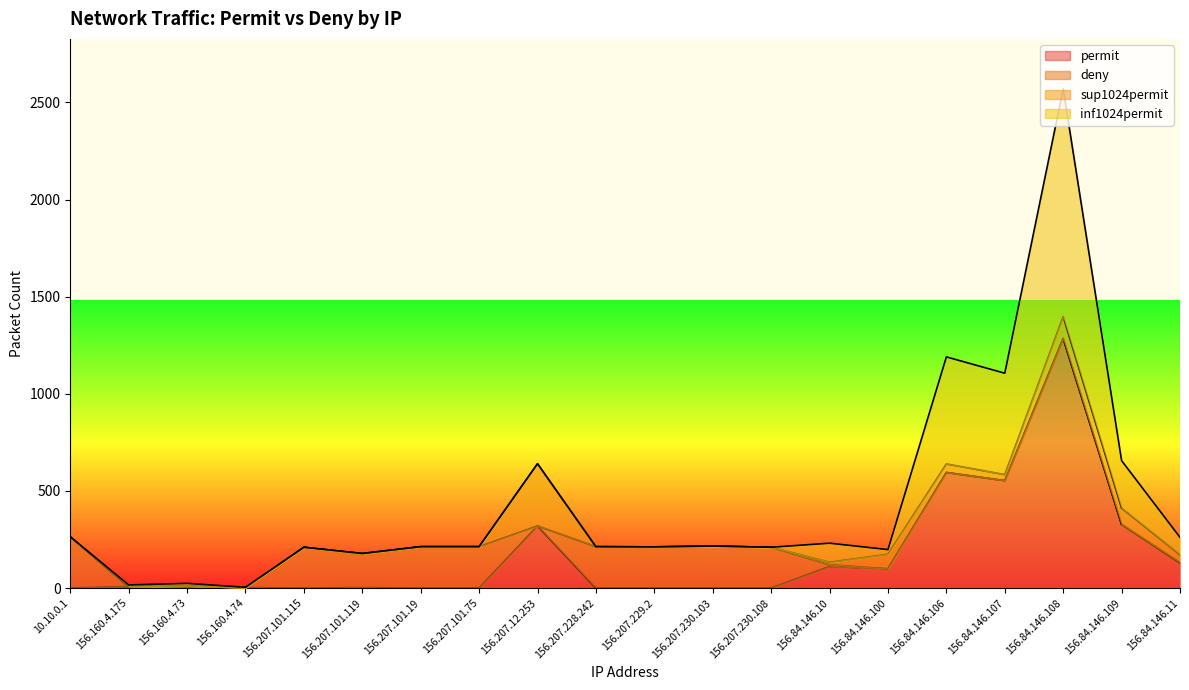

Where is deny nearest to the value 132?

156.207.101.119